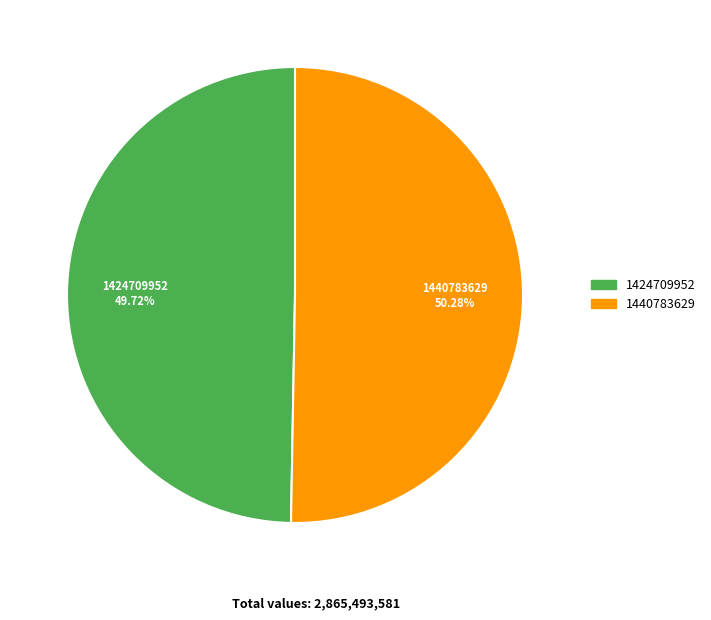

Is the sum of 1424709952 and 1440783629 greater than half?

Yes